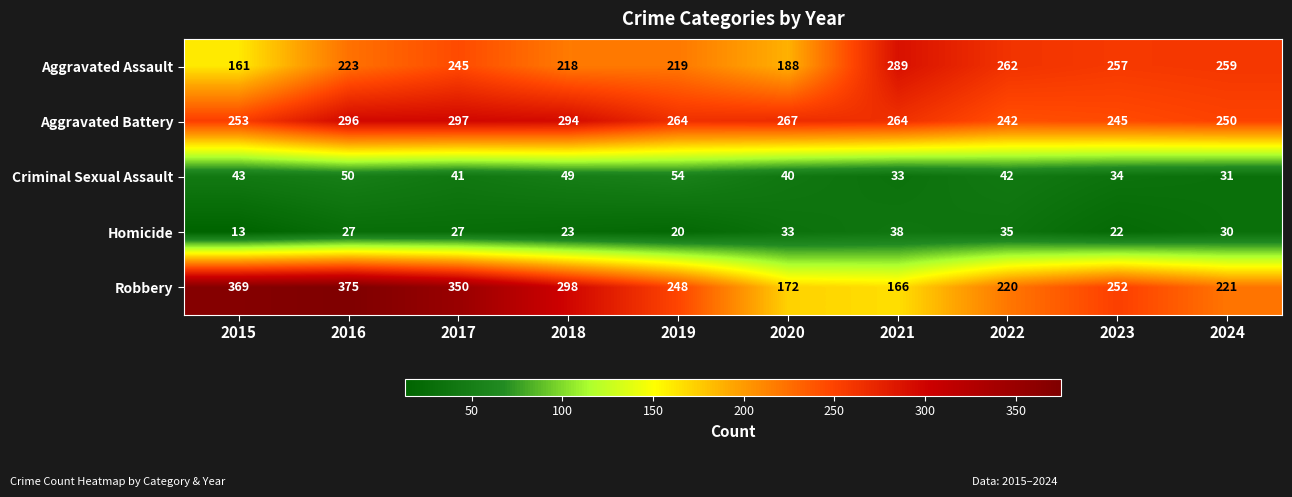

Where does the Aggravated Battery series first go above 264?

2016